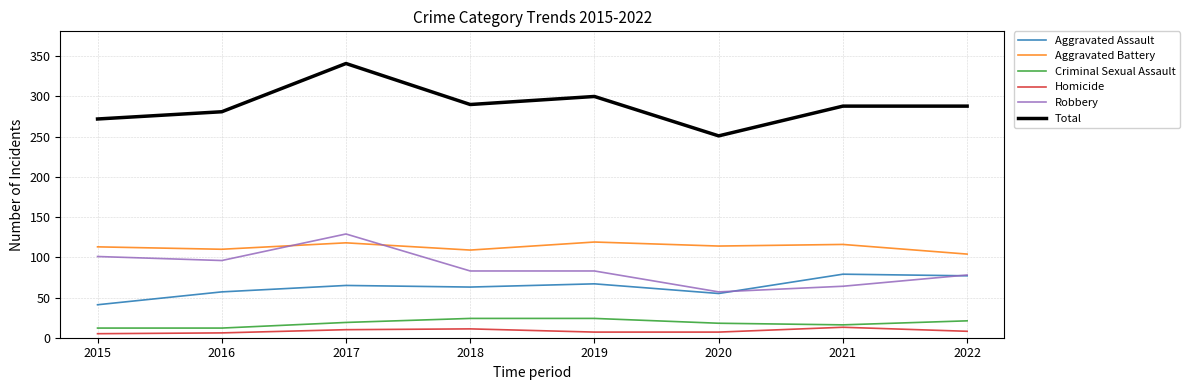

True or false: Total and Criminal Sexual Assault intersect in this chart.

False